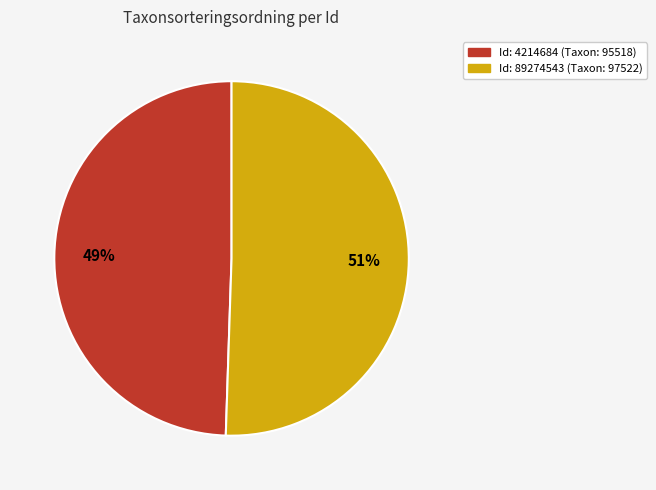

Does any single category account for the majority?

Yes